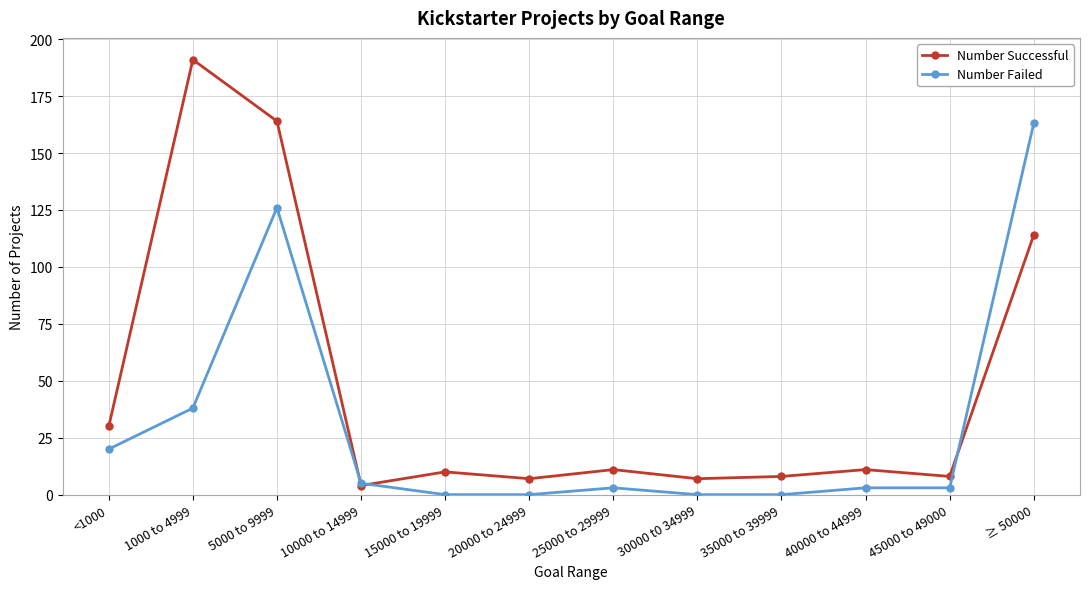

Rank the series by their average value, from highest to lowest.

Number Successful, Number Failed